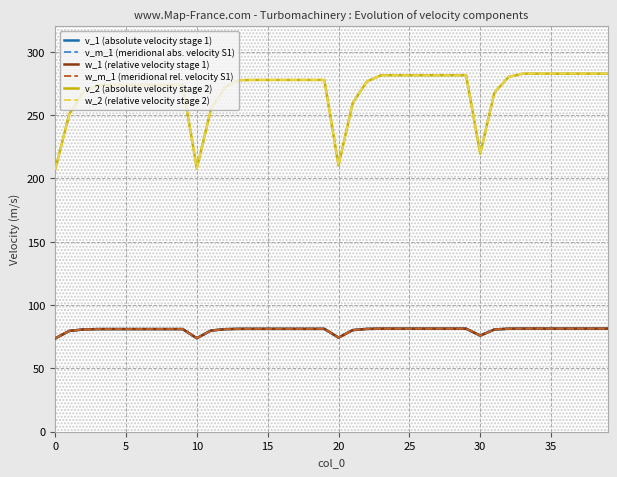

Count the number of categories in the chart.

40